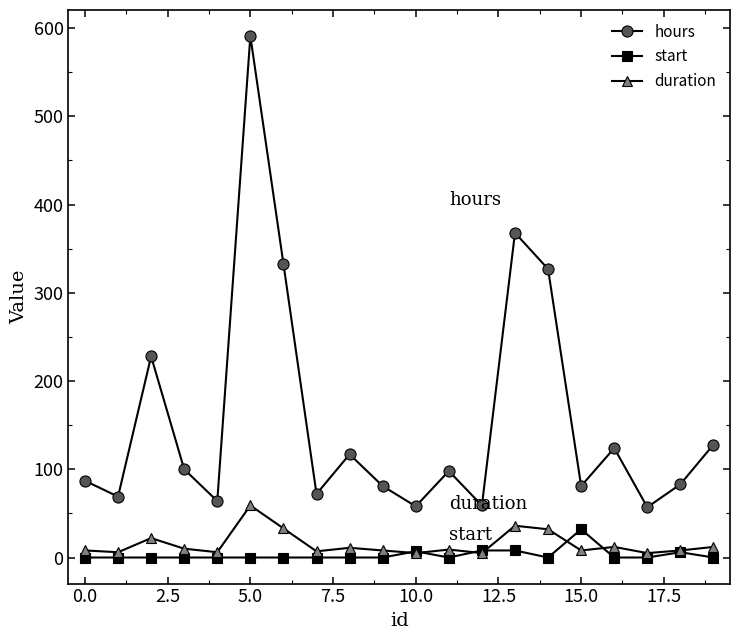

True or false: duration and hours intersect in this chart.

False